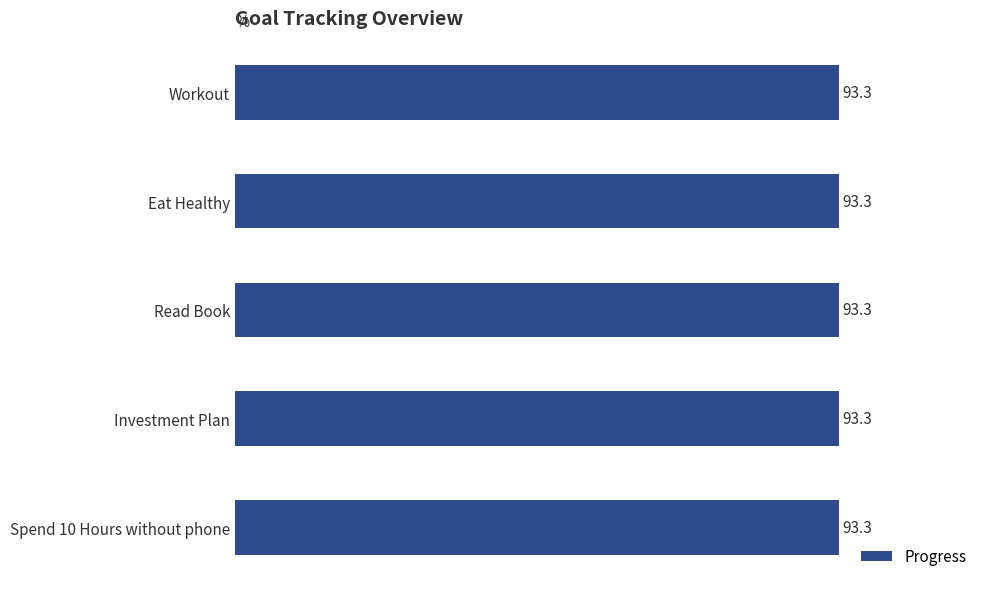

What position from the left is Eat Healthy?

2